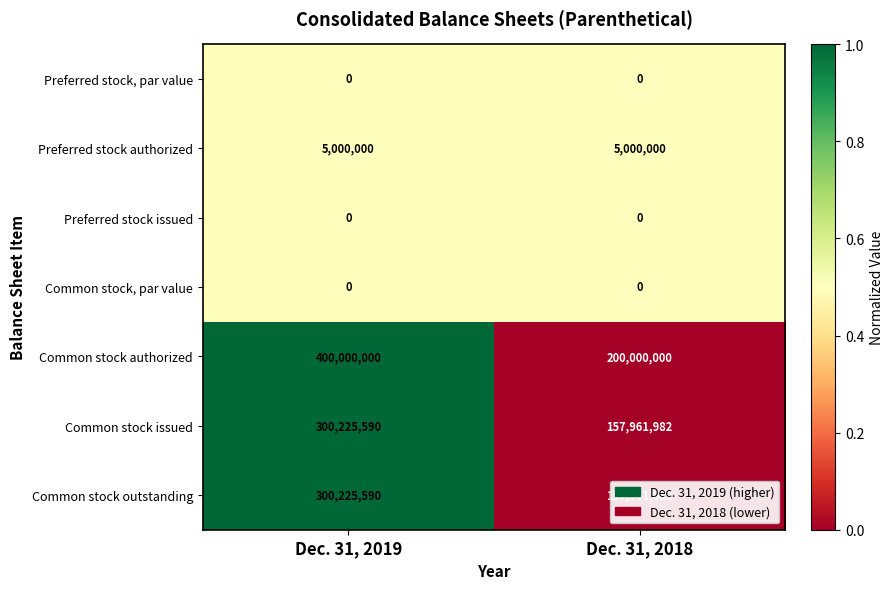

At how many categories does at least one series exceed 0?

2